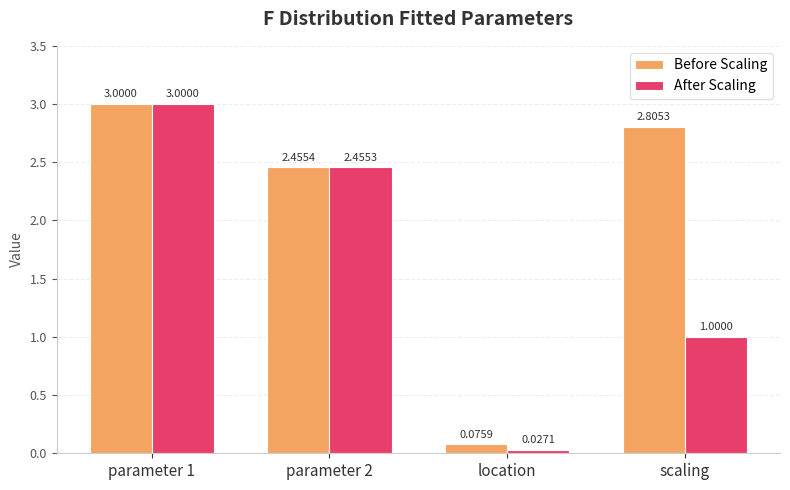

What is the average value of the After Scaling series?

1.6